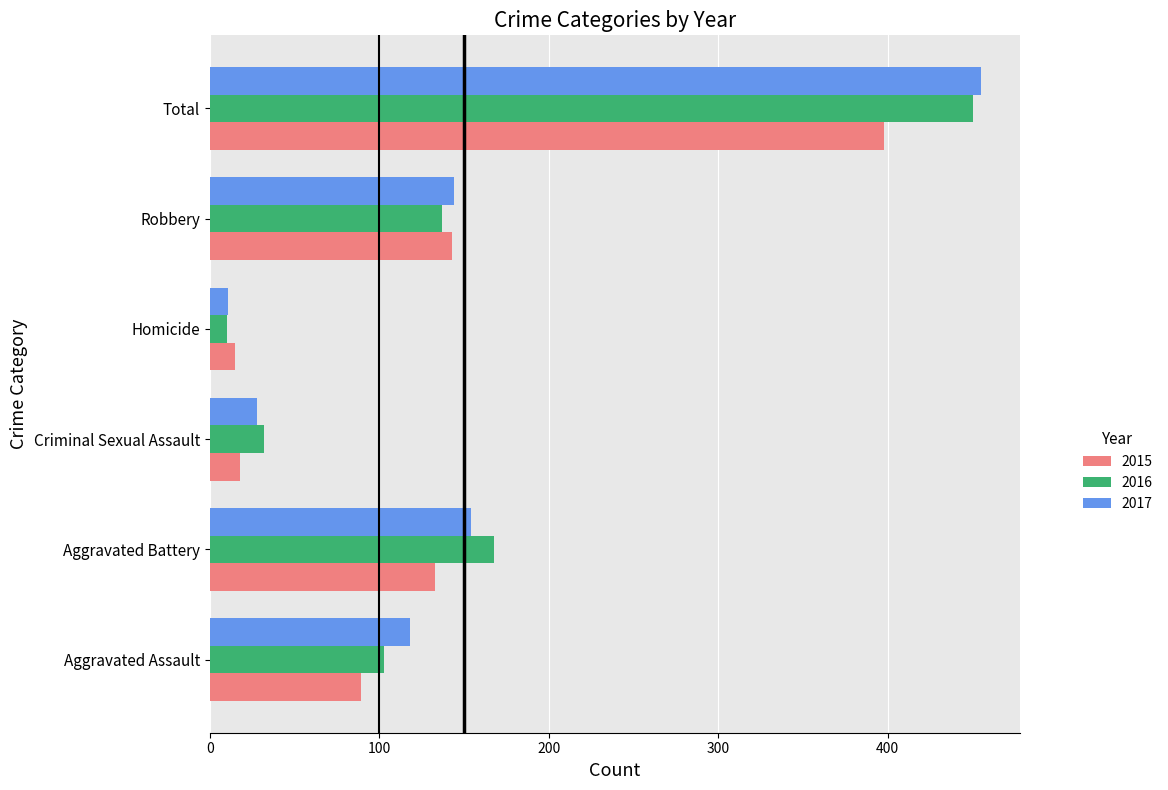

What is the total value across all series at Aggravated Assault?

310